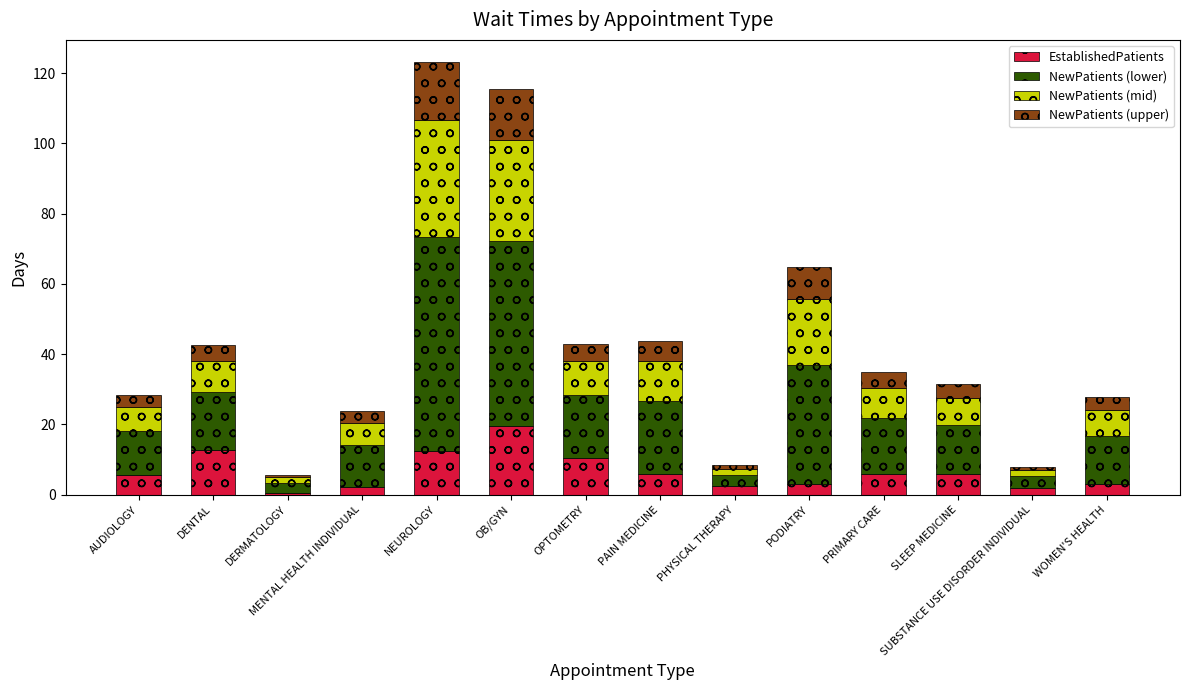

What is the lowest value of the EstablishedPatients series?

0.5